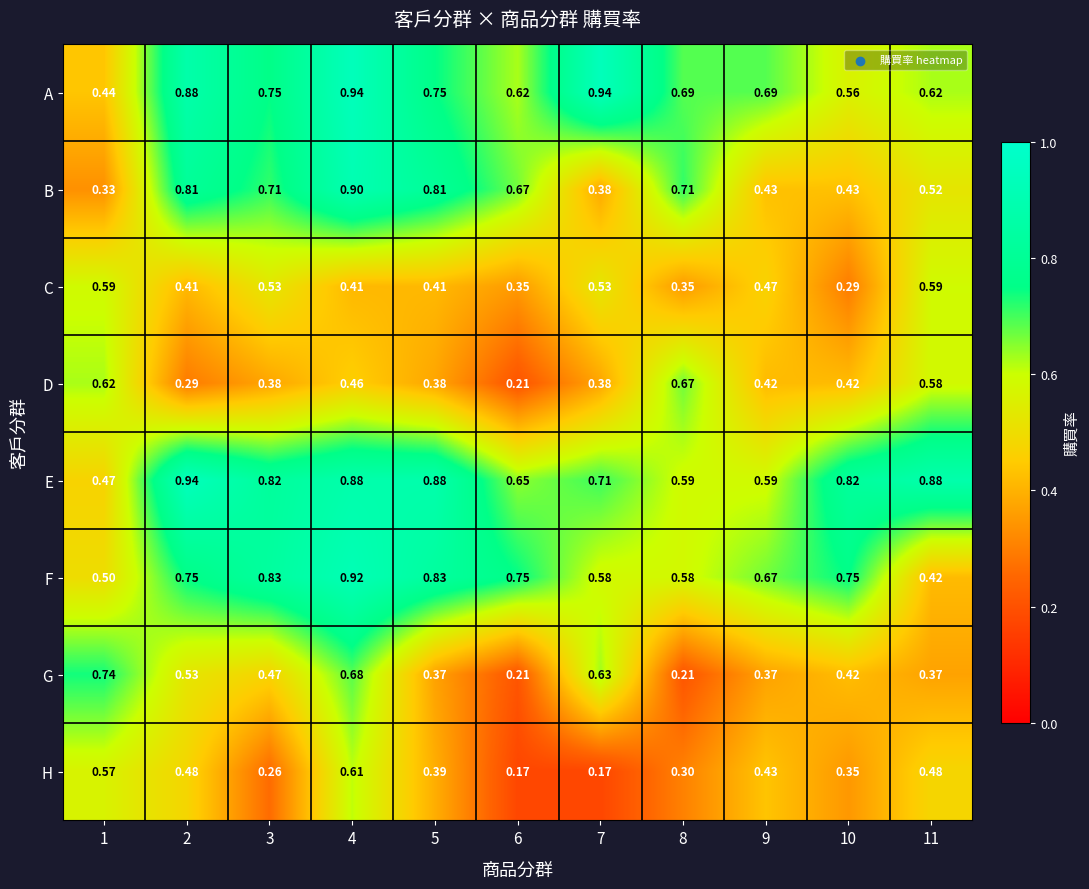

Is the value of F at 5 greater than the value of G at 1?

Yes